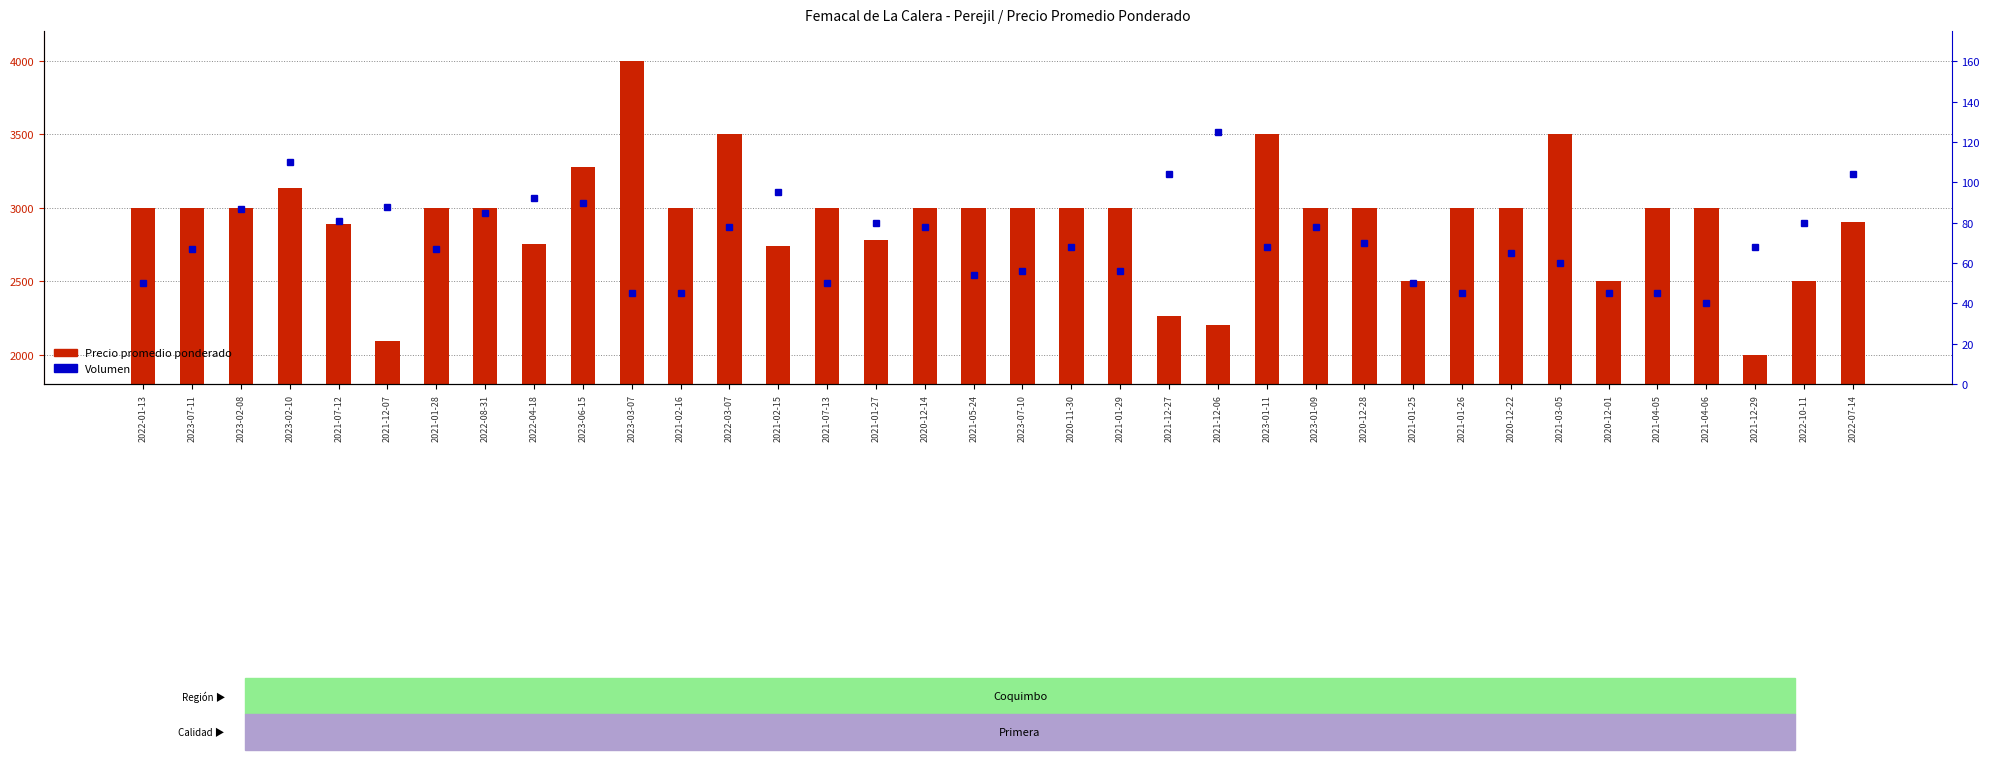

Which series has the largest total across all categories?

Precio promedio ponderado